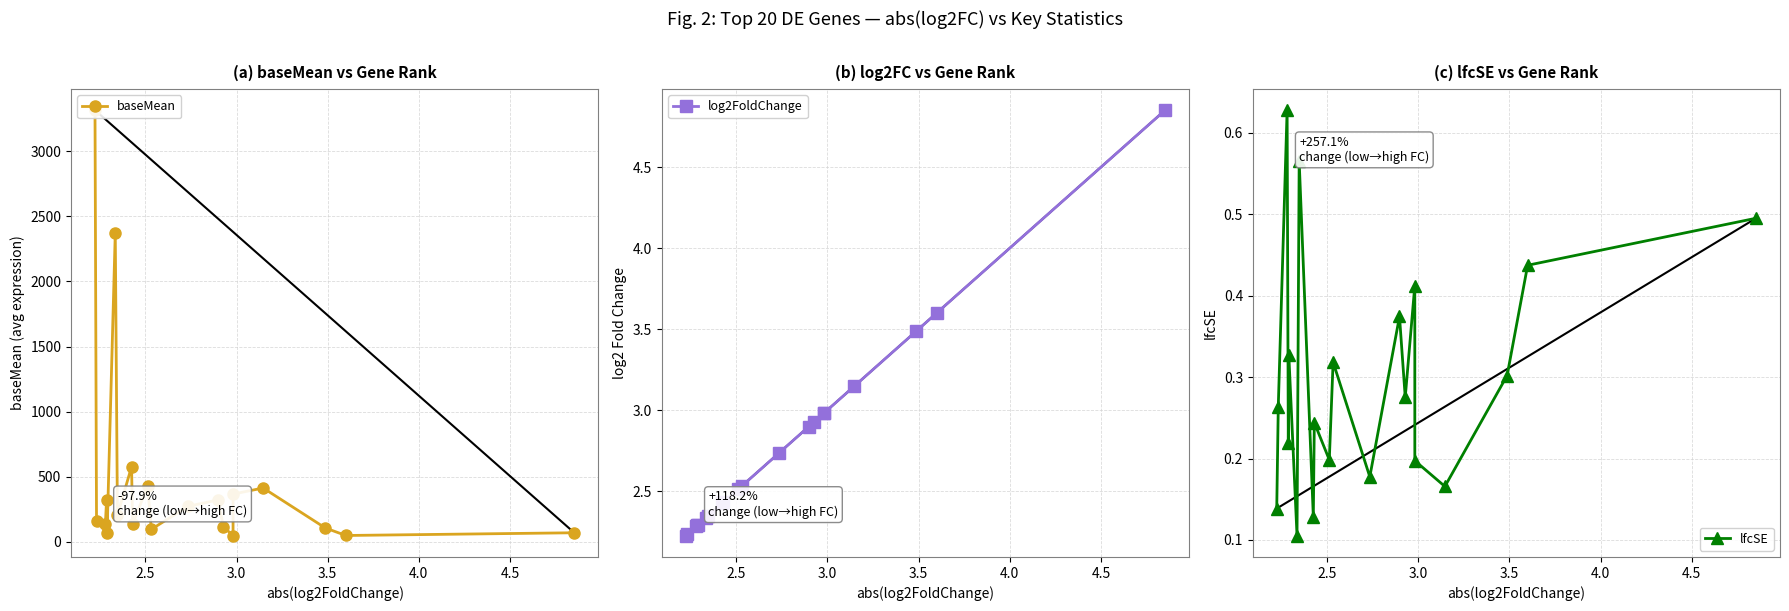

True or false: lfcSE and log2FoldChange cross at least once.

False